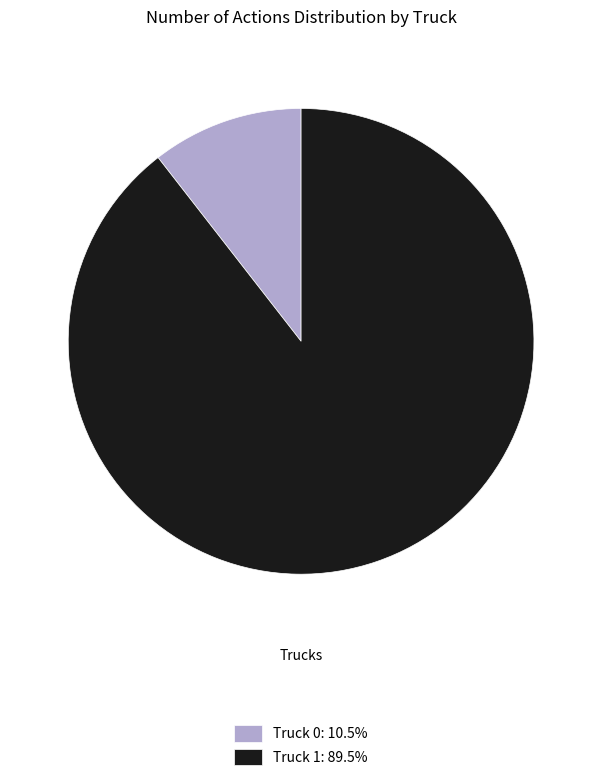

Approximately how many times larger is the value at Truck 1: 89.5% compared to Truck 0: 10.5%?

8.5